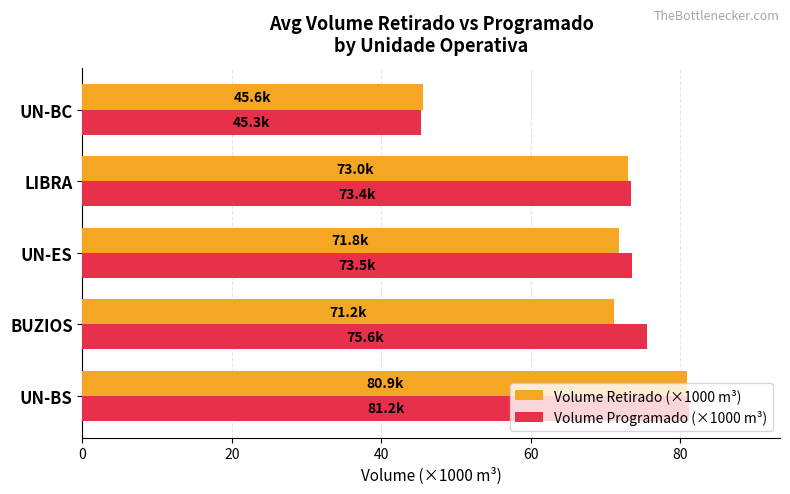

Rank the series at BUZIOS from lowest to highest value.

Volume Retirado (×1000 m³), Volume Programado (×1000 m³)